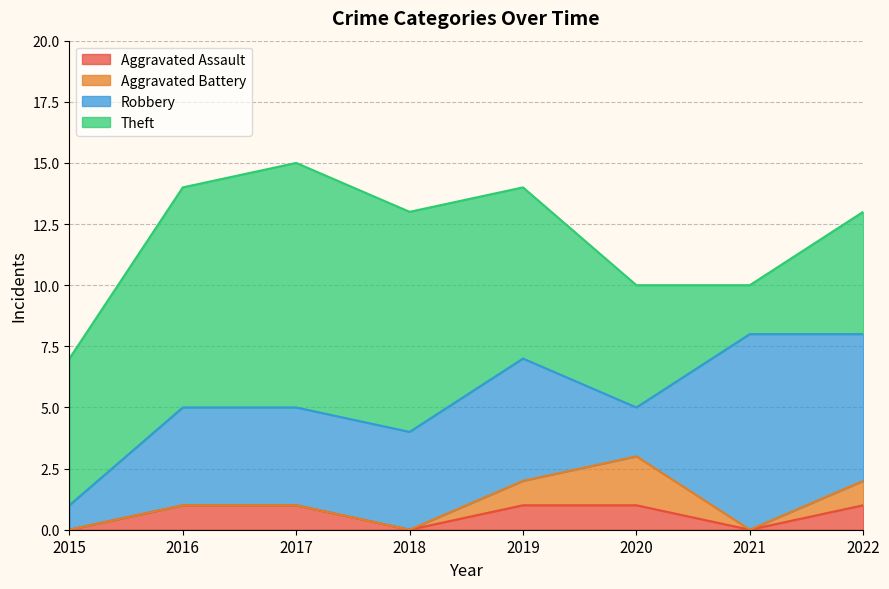

The value of Theft at 2021 is 2. True or false?

True